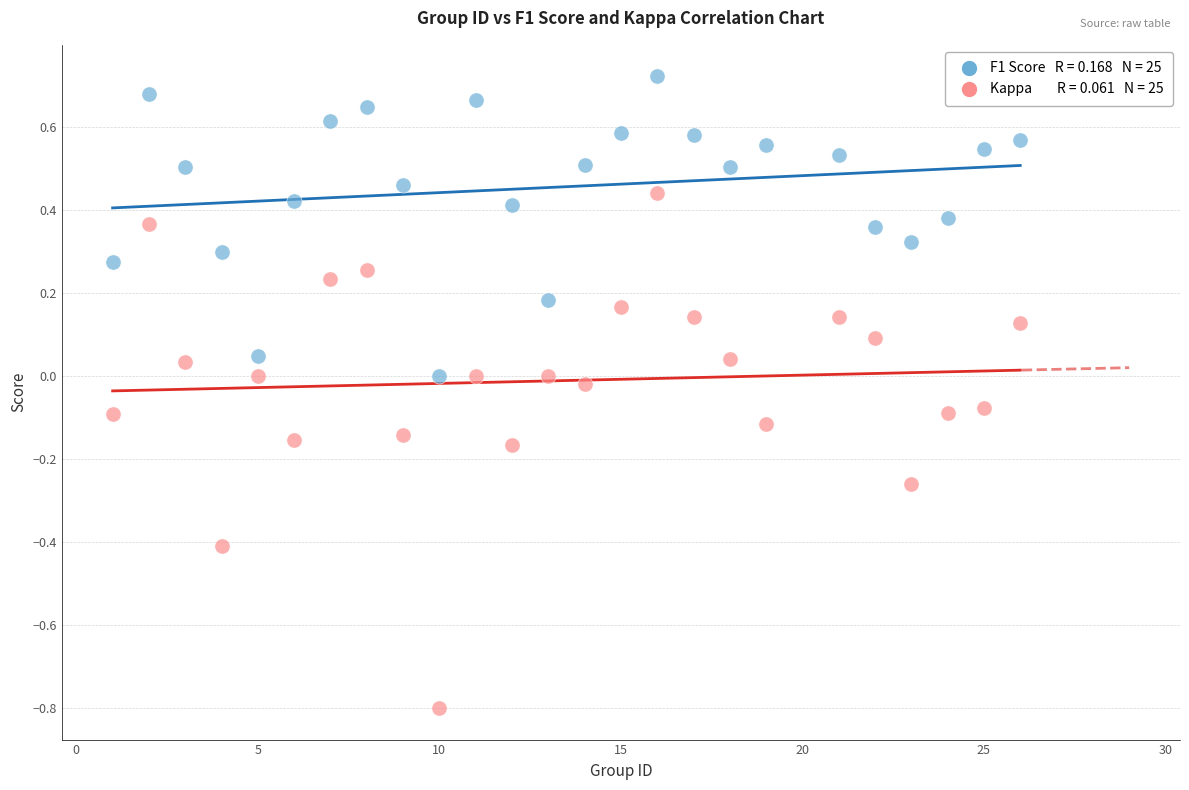

Across all data points, what is the range of X values (max minus min)?

25.0